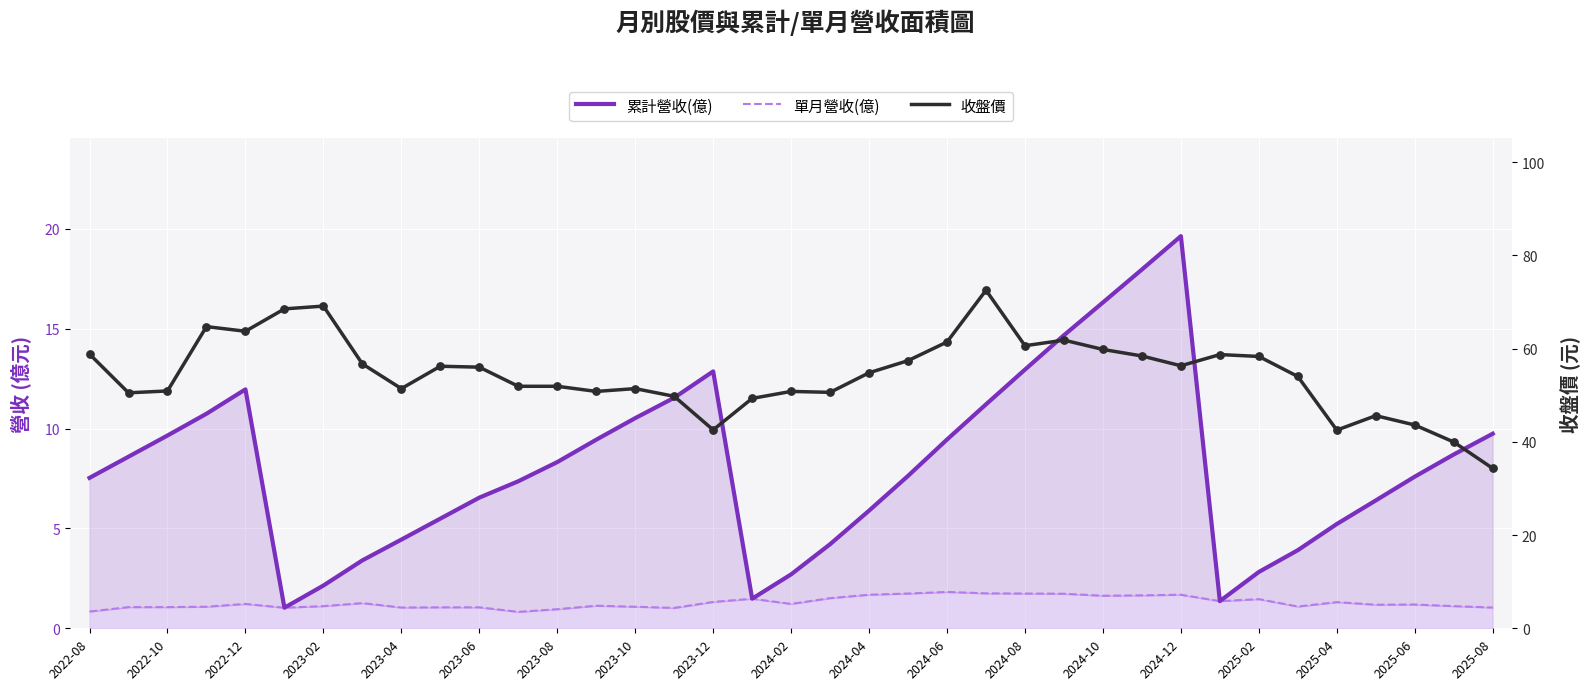

Is the value of 累計營收(億) at 24 greater than the value of 單月營收(億) at 35?

Yes